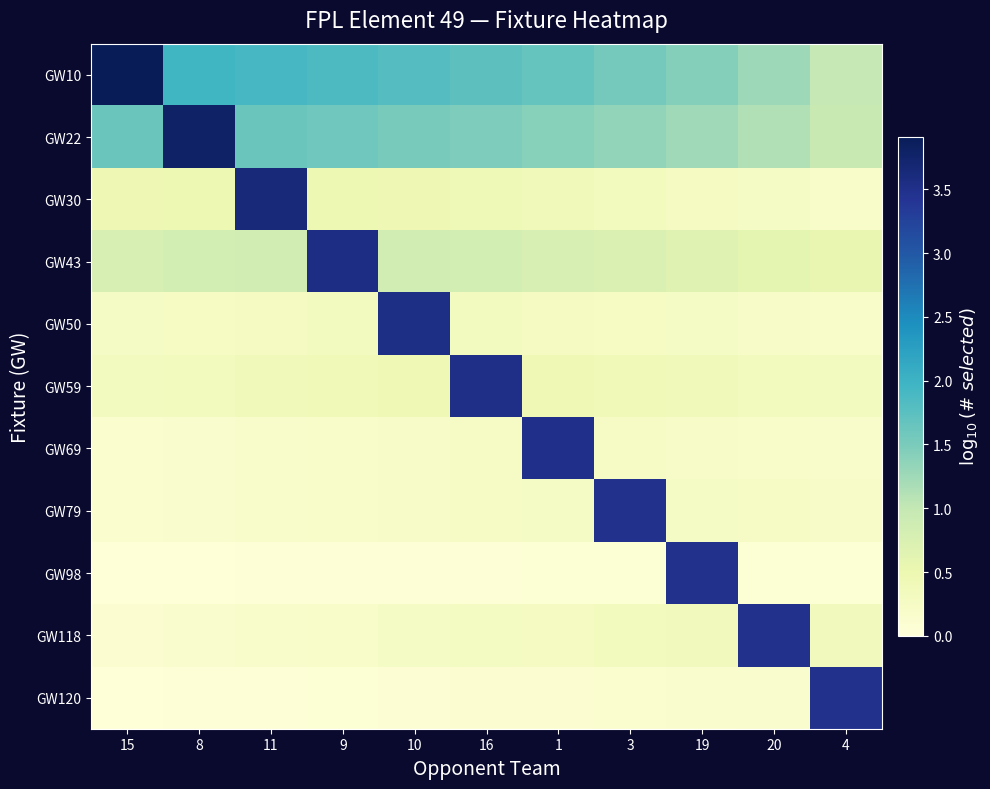

How many series are shown in this chart?

11